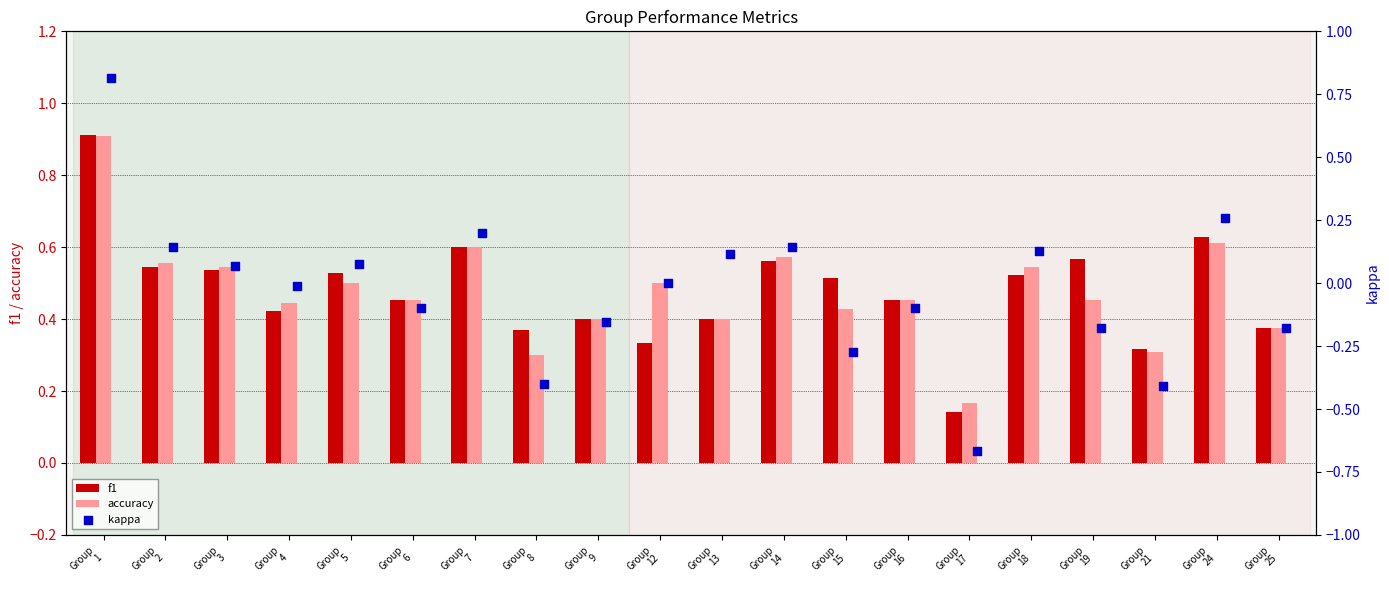

At how many categories does at least one series exceed 0?

20